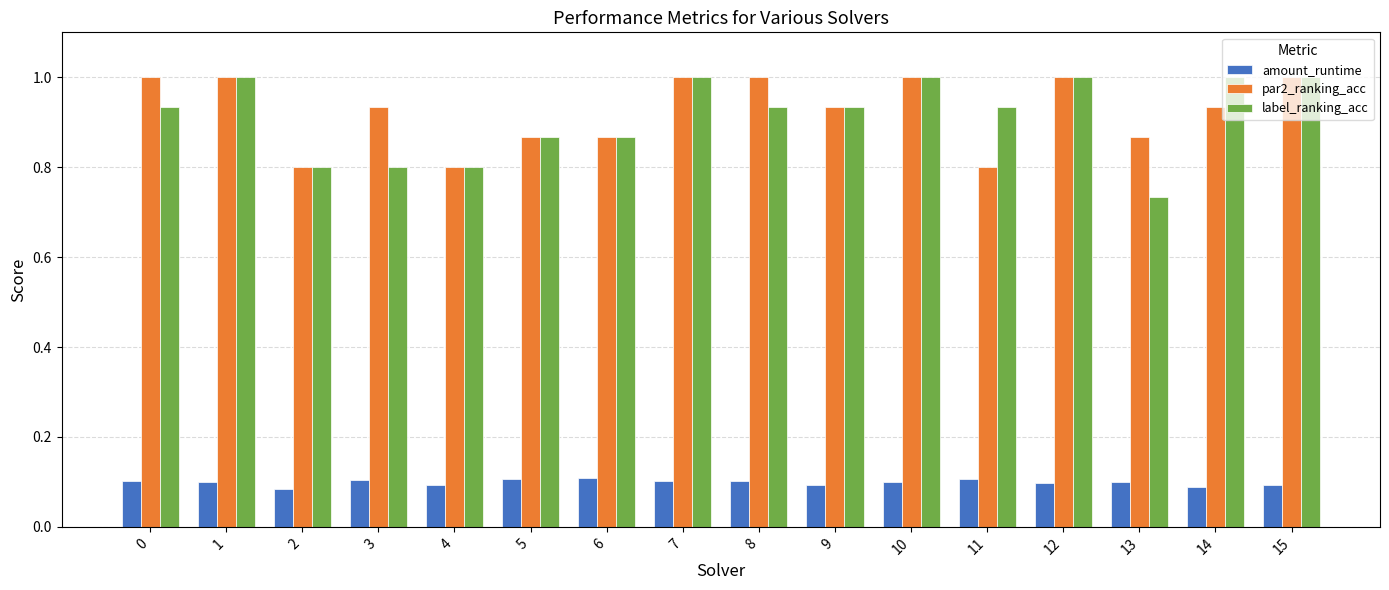

At which label does label_ranking_acc reach its minimum?

13